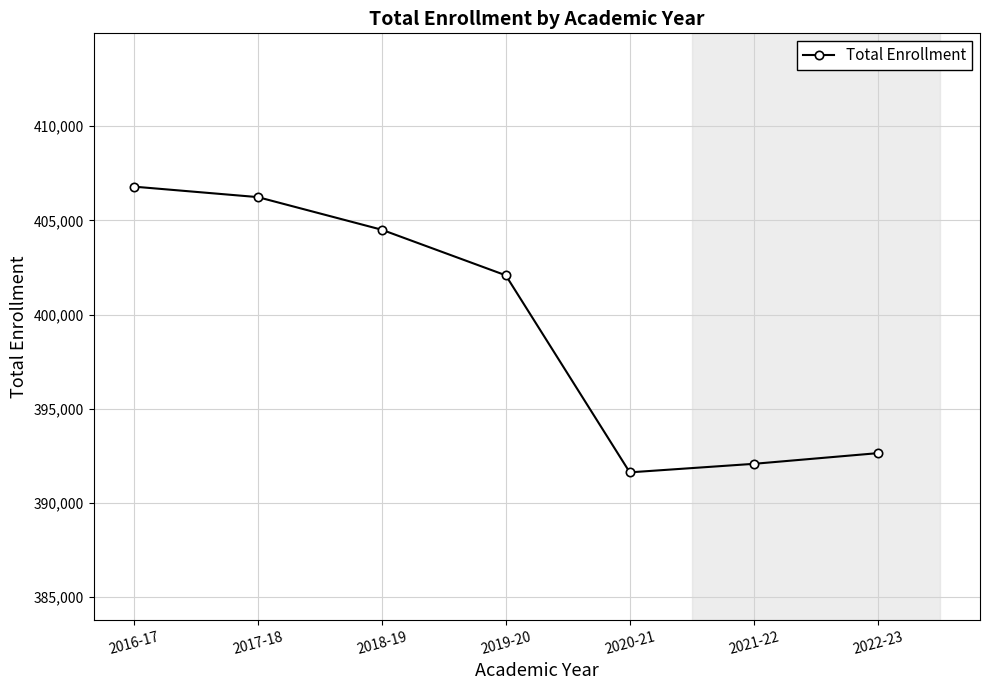

What is the ratio of the value at 2018-19 to the value at 2022-23?

1.0